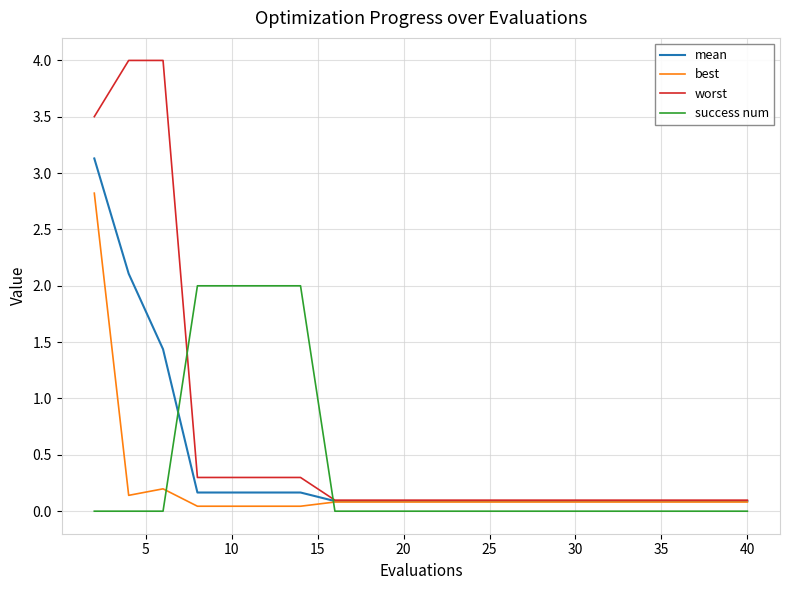

What is the highest value of the worst series?

4.0